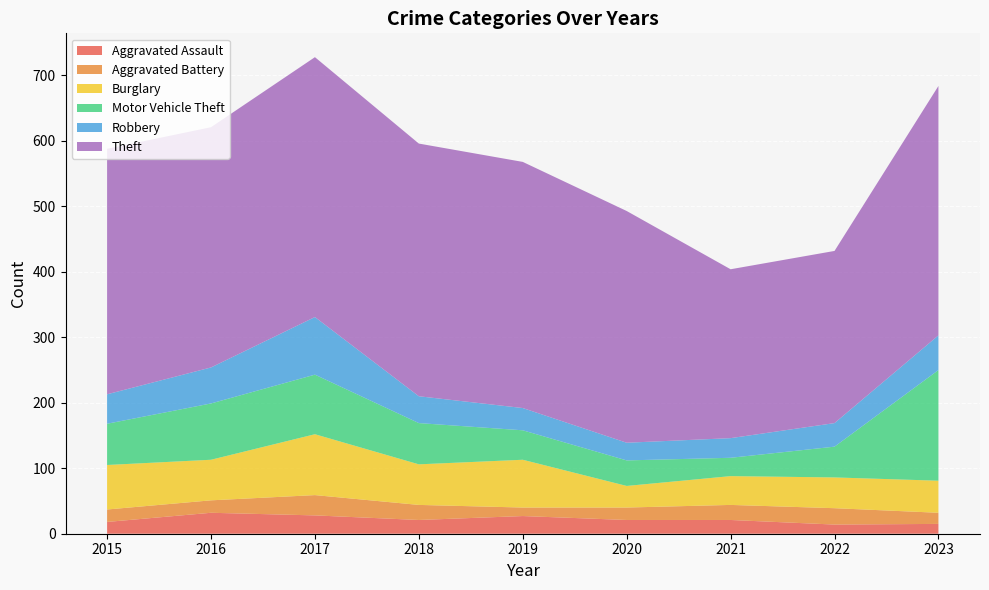

Reading right to left, what are all the values shown in this chart?

Aggravated Assault: 15	14	21	21	27	21	28	32	18
Aggravated Battery: 17	25	23	19	13	23	31	19	19
Burglary: 49	47	44	33	73	62	93	62	68
Motor Vehicle Theft: 169	47	28	39	45	63	91	86	63
Robbery: 53	36	30	27	34	41	88	55	45
Theft: 381	263	258	354	376	386	397	367	375